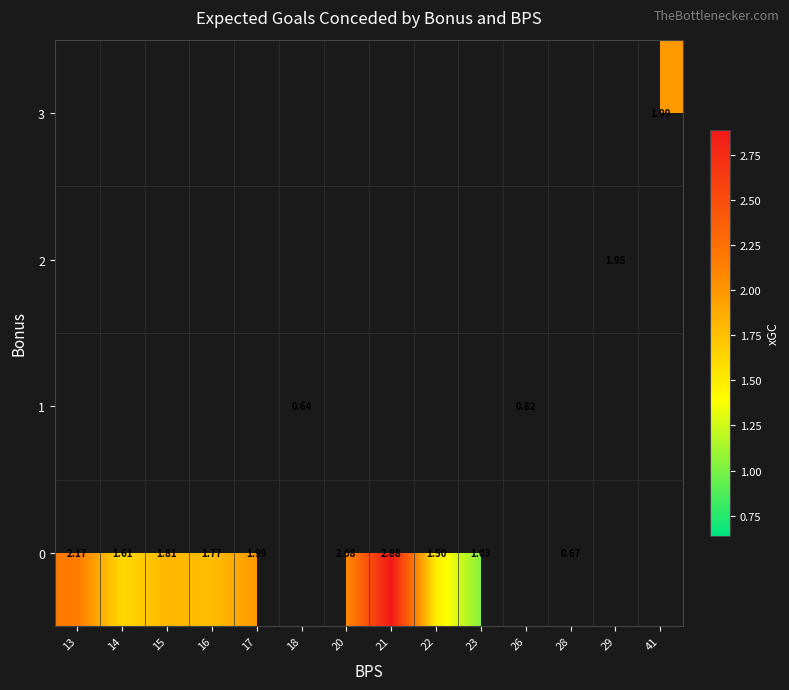

How many distinct data groups are displayed?

4